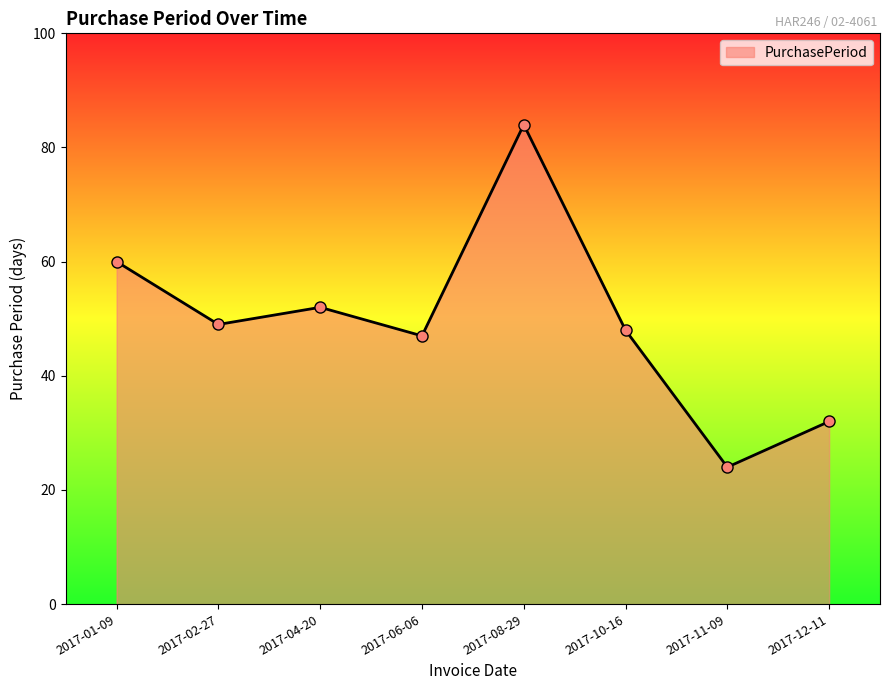

What position from the right is 2017-11-09?

2